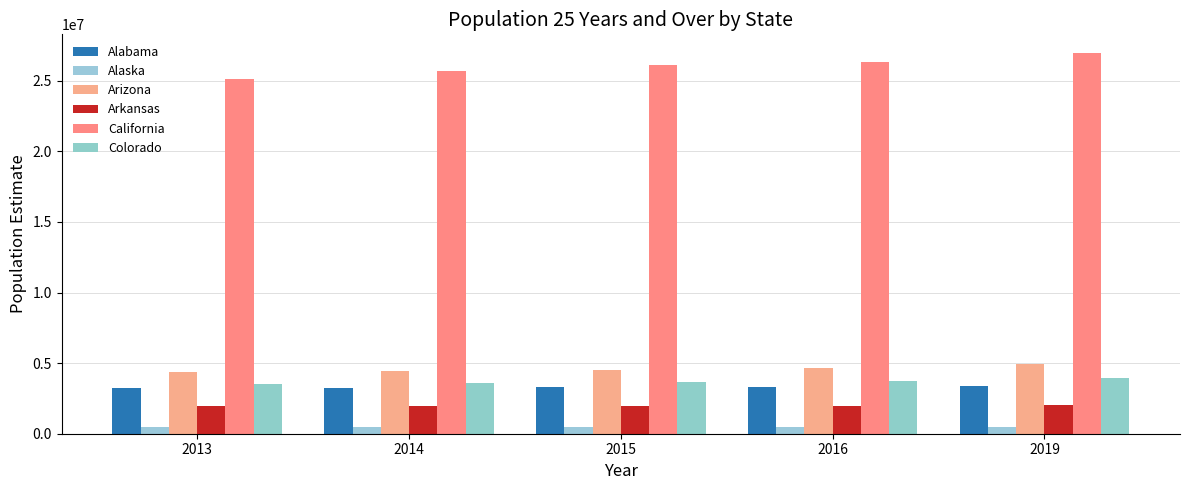

Between 2013 and 2015, which is larger?

2015